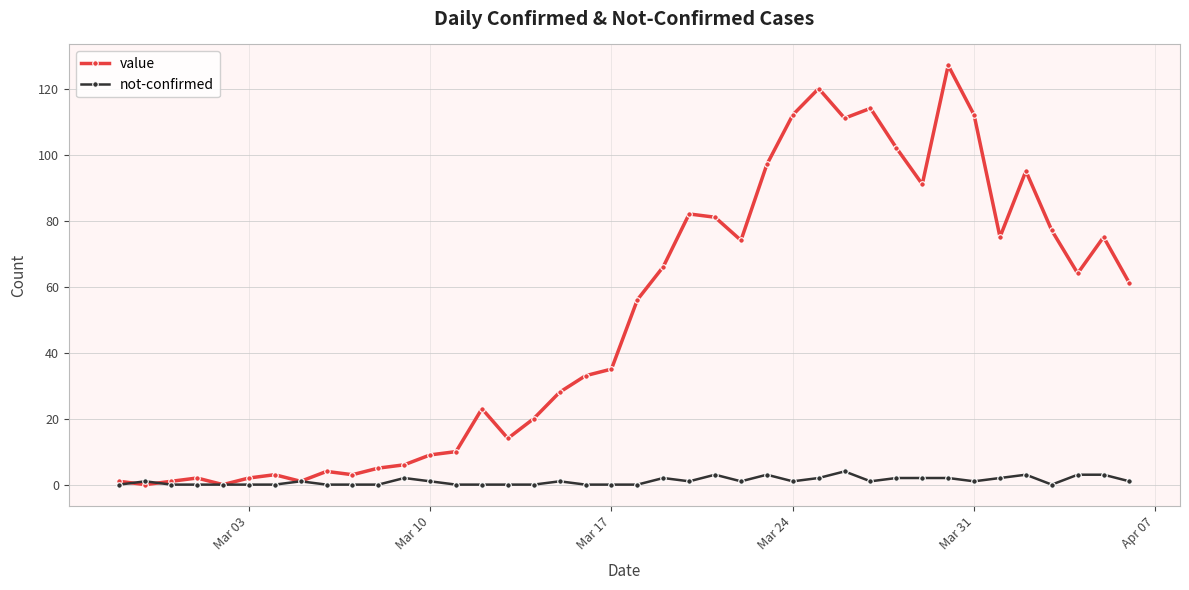

True or false: not-confirmed has more than 2 points higher than both neighbors.

True